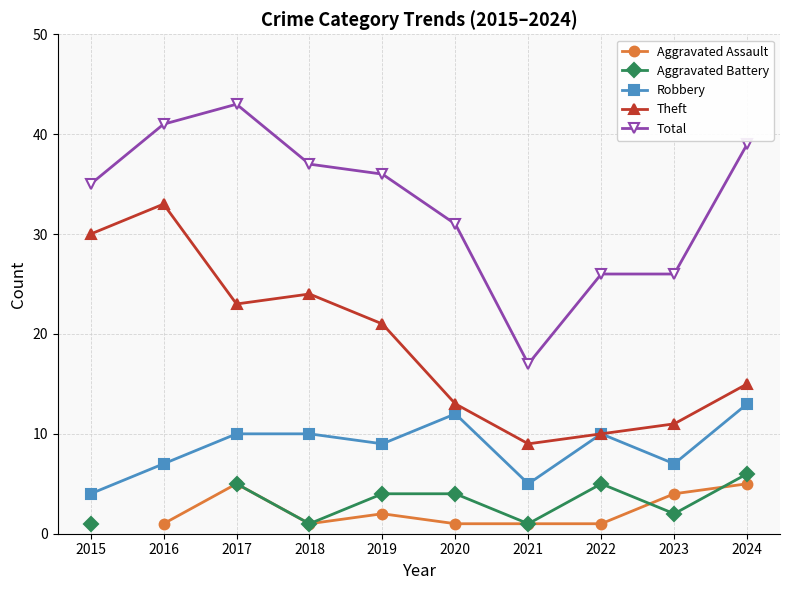

Where is Aggravated Battery nearest to the value 3?

2019